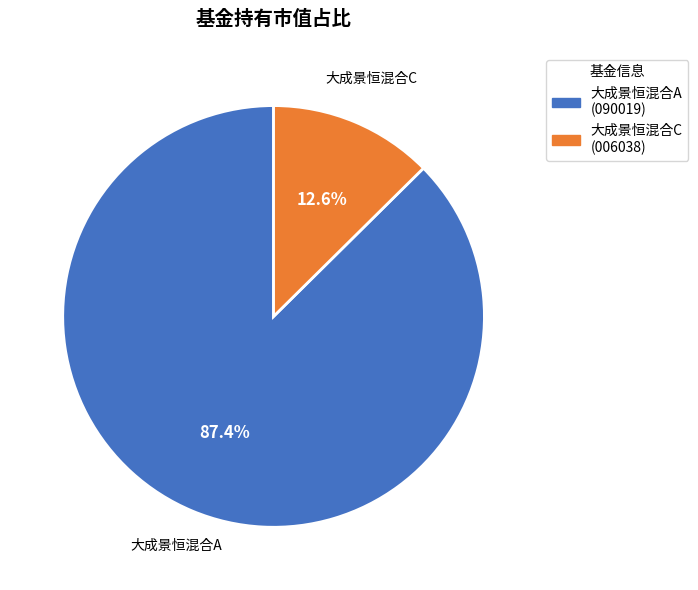

True or false: 大成景恒混合A accounts for 96% of the total.

False